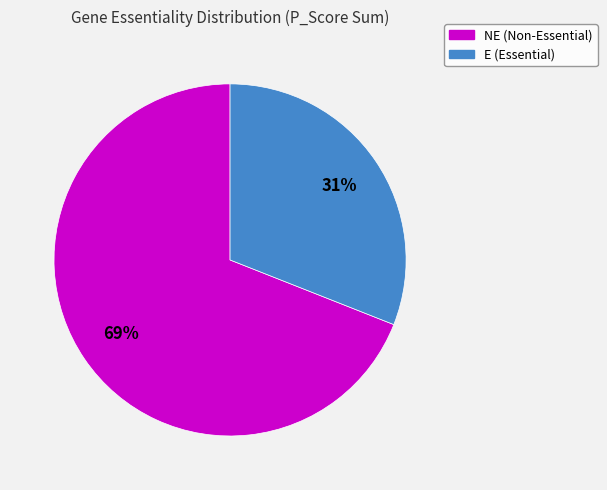

Which slice is the smallest?

E